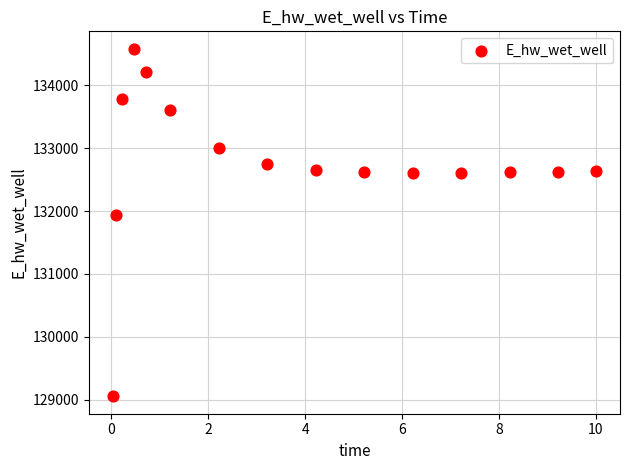

What is the range of Y values (max minus min)?

5528.6